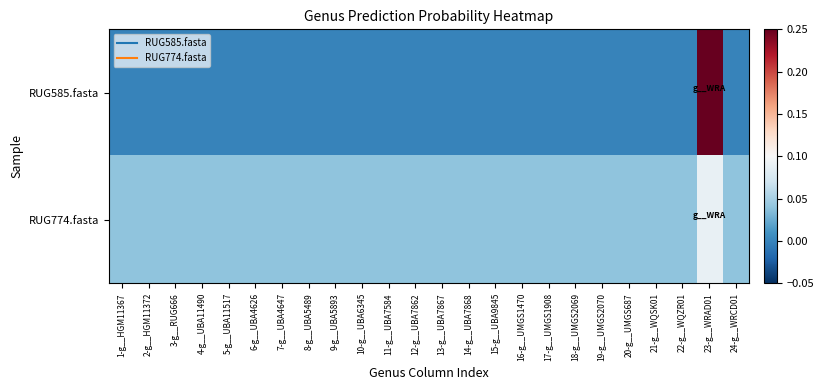

Reading left to right, list all the values displayed in this chart.

RUG585.fasta: 1-g__HGM11367=0.0	2-g__HGM11372=0.0	3-g__RUG666=0.0	4-g__UBA11490=0.0	5-g__UBA11517=0.0	6-g__UBA4626=0.0	7-g__UBA4647=0.0	8-g__UBA5489=0.0	9-g__UBA5893=0.0	10-g__UBA6345=0.0	11-g__UBA7584=0.0	12-g__UBA7862=0.0	13-g__UBA7867=0.0	14-g__UBA7868=0.0	15-g__UBA9845=0.0	16-g__UMGS1470=0.0	17-g__UMGS1908=0.0	18-g__UMGS2069=0.0	19-g__UMGS2070=0.0	20-g__UMGS687=0.0	21-g__WQSK01=0.0	22-g__WQZR01=0.0	23-g__WRAD01=1.0	24-g__WRCD01=0.0
RUG774.fasta: 1-g__HGM11367=0.0	2-g__HGM11372=0.0	3-g__RUG666=0.0	4-g__UBA11490=0.0	5-g__UBA11517=0.0	6-g__UBA4626=0.0	7-g__UBA4647=0.0	8-g__UBA5489=0.0	9-g__UBA5893=0.0	10-g__UBA6345=0.0	11-g__UBA7584=0.0	12-g__UBA7862=0.0	13-g__UBA7867=0.0	14-g__UBA7868=0.0	15-g__UBA9845=0.0	16-g__UMGS1470=0.0	17-g__UMGS1908=0.0	18-g__UMGS2069=0.0	19-g__UMGS2070=0.0	20-g__UMGS687=0.0	21-g__WQSK01=0.0	22-g__WQZR01=0.0	23-g__WRAD01=0.1	24-g__WRCD01=0.0